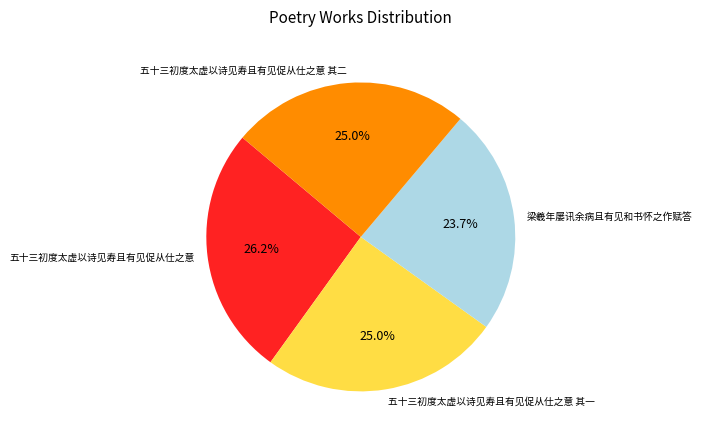

Is there any slice that represents more than half of the pie?

No